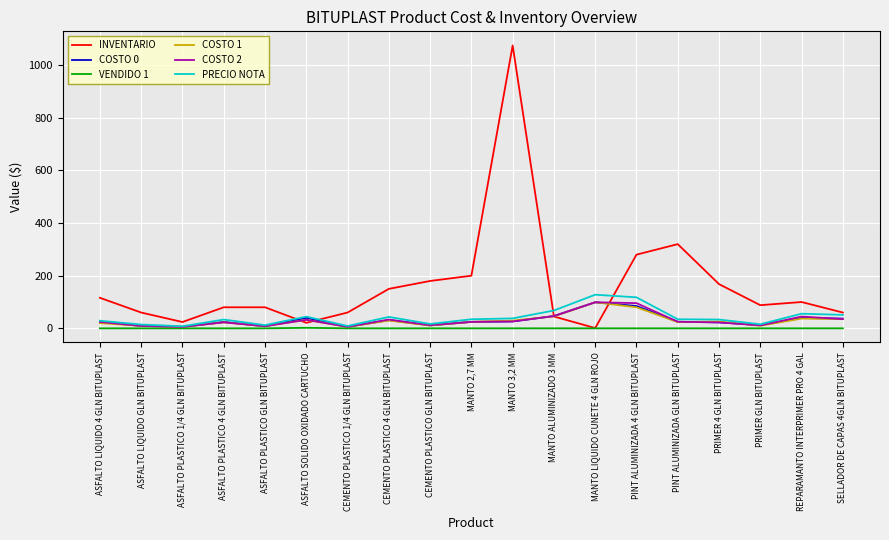

Which series has the largest total across all categories?

INVENTARIO